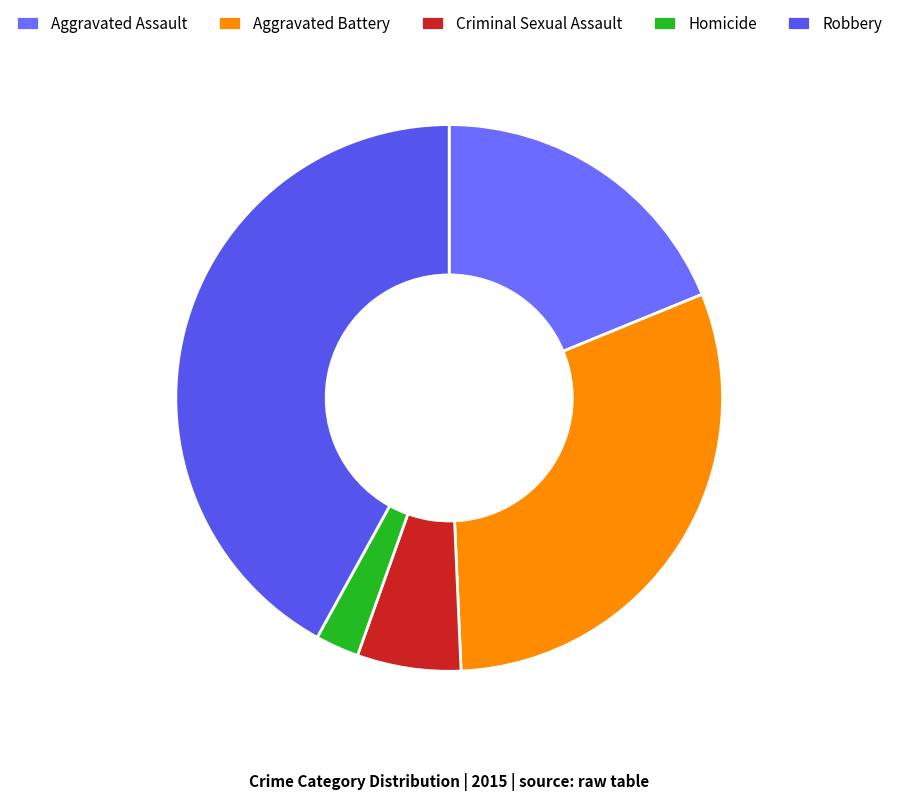

Count the number of slices in the pie.

5